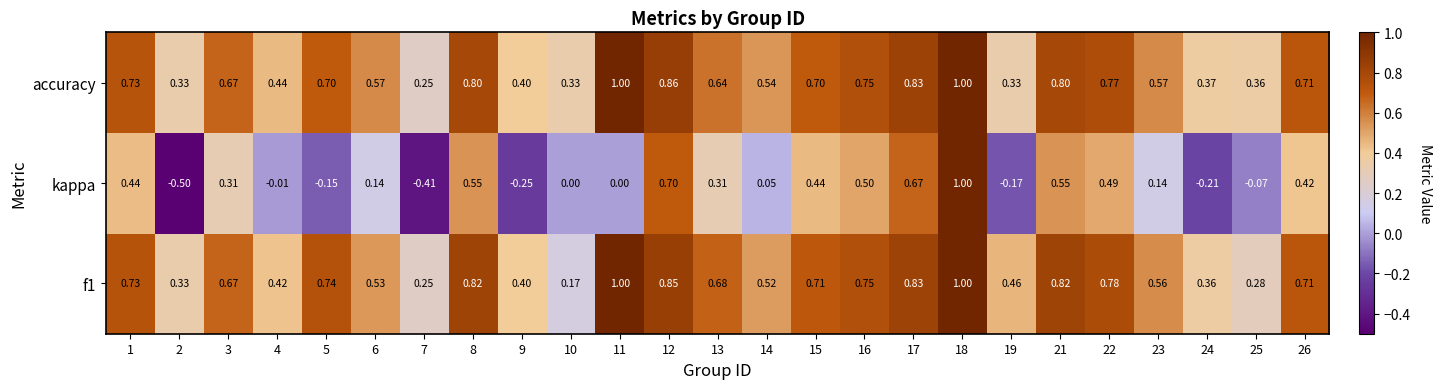

Between 4 and 16, which series saw the biggest shift?

kappa